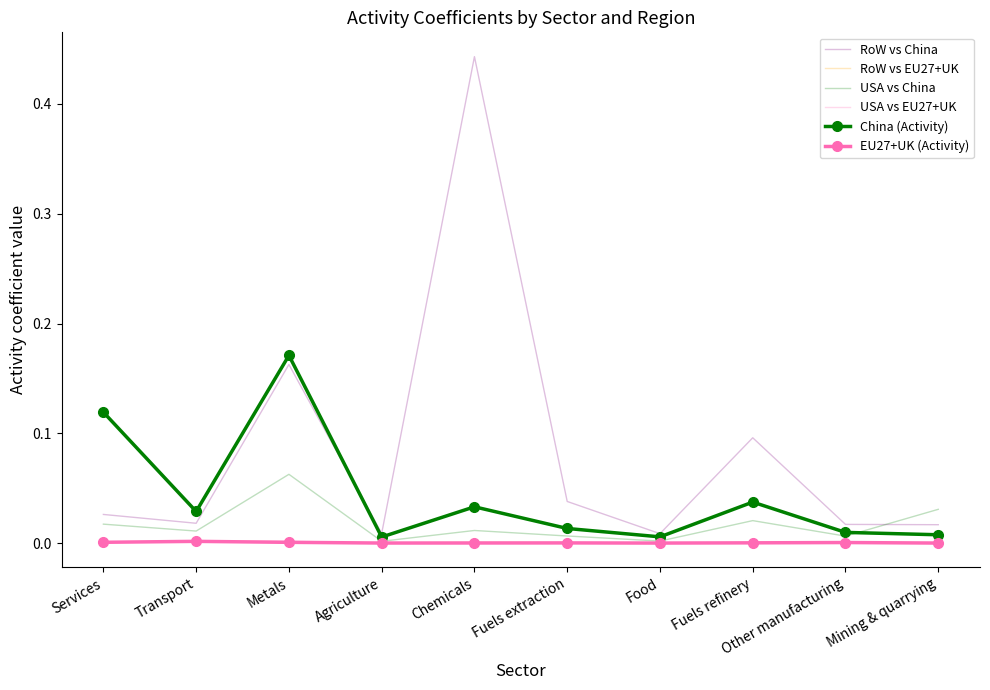

Which series has the largest total across all categories?

RoW vs China